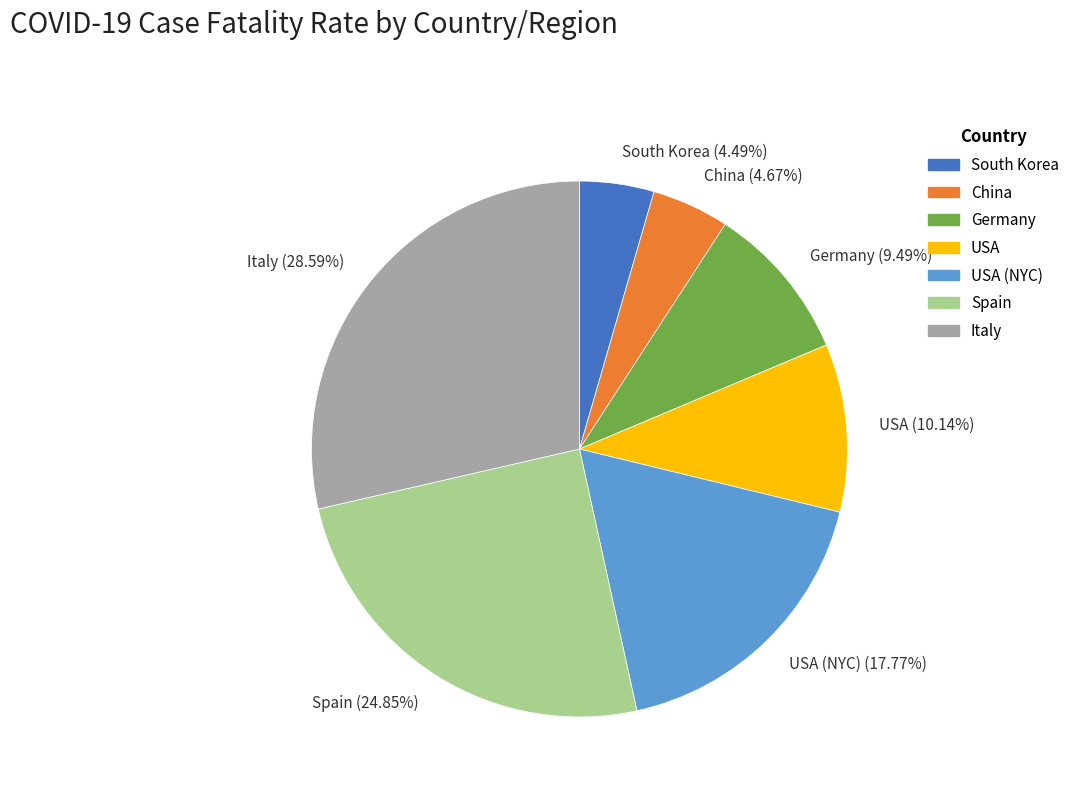

To the nearest percent, what is the difference between the largest and smallest slice percentages?

24%